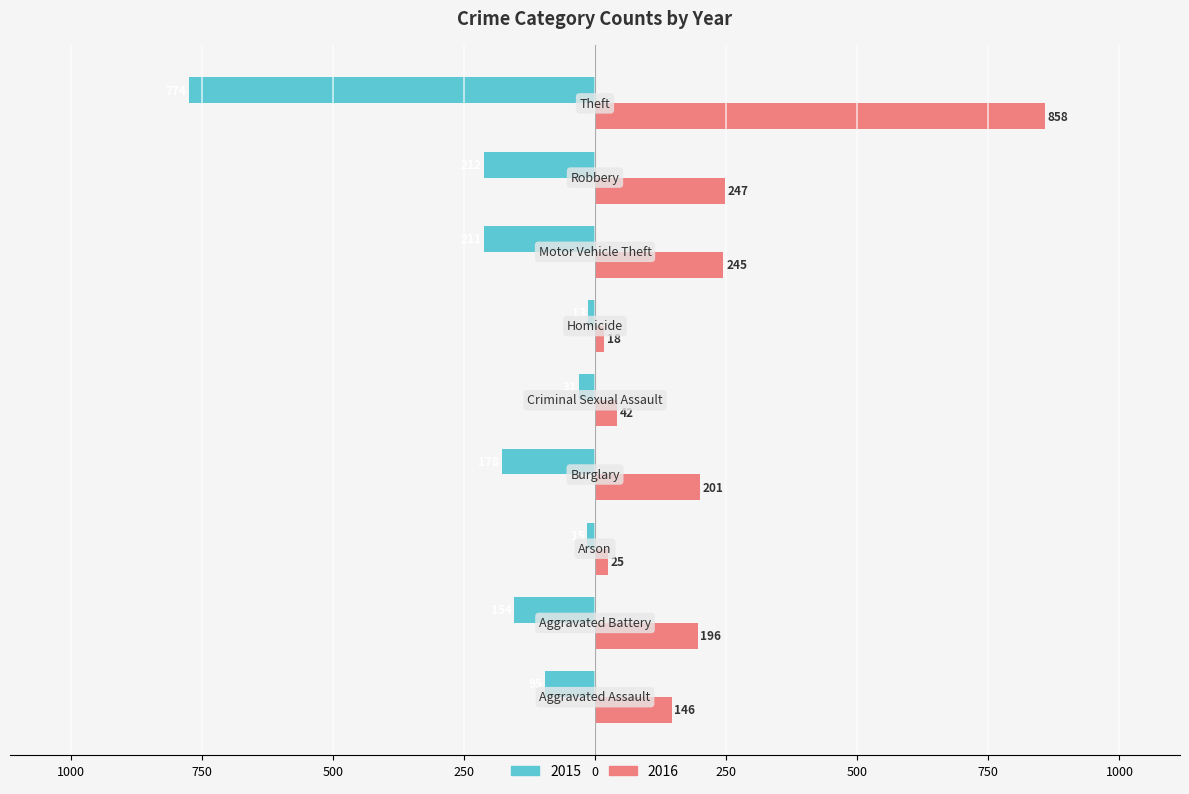

What are all the series names shown in the legend?

2015, 2016